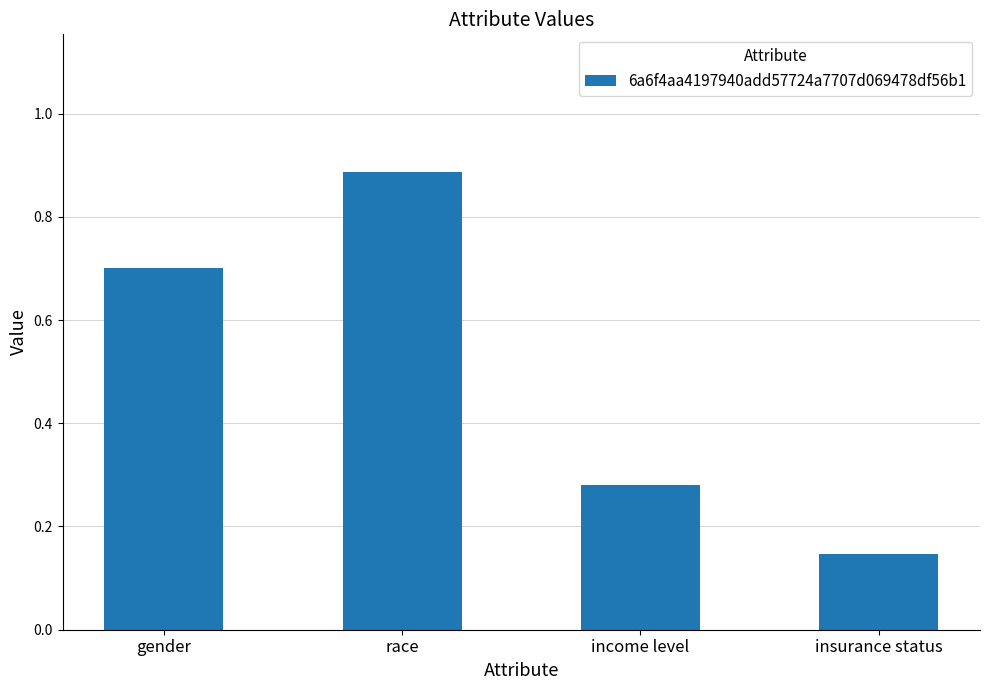

What position from the left is income level?

3